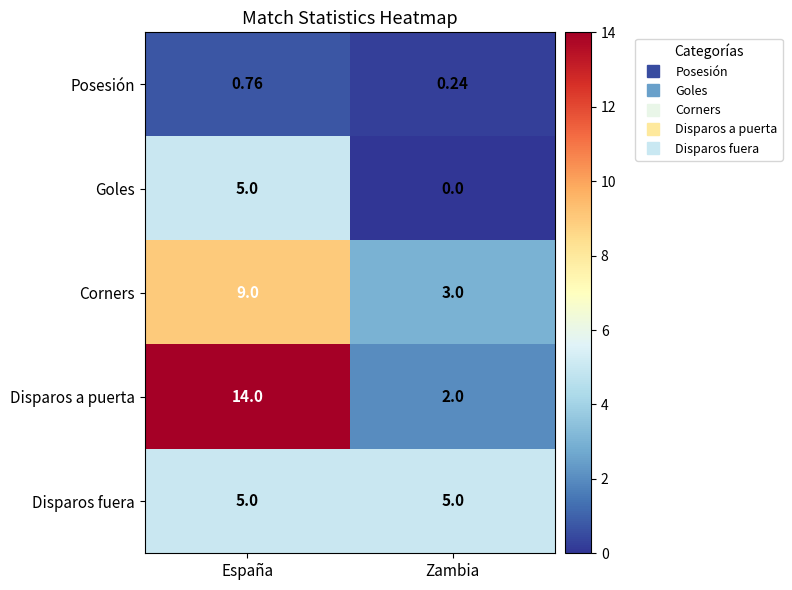

Which category has the lowest value in the Posesión series?

Zambia